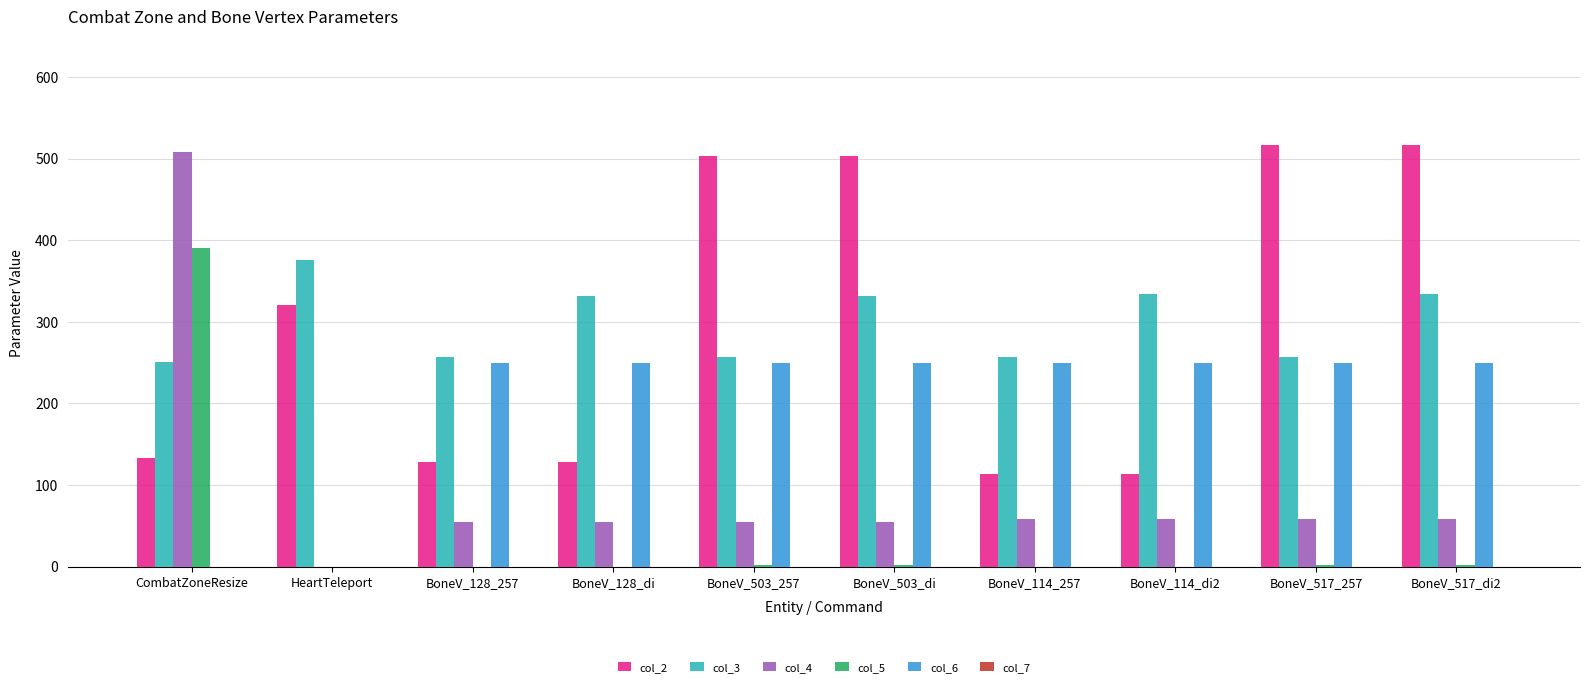

What is the total value across all series at BoneV_503_257?

1067